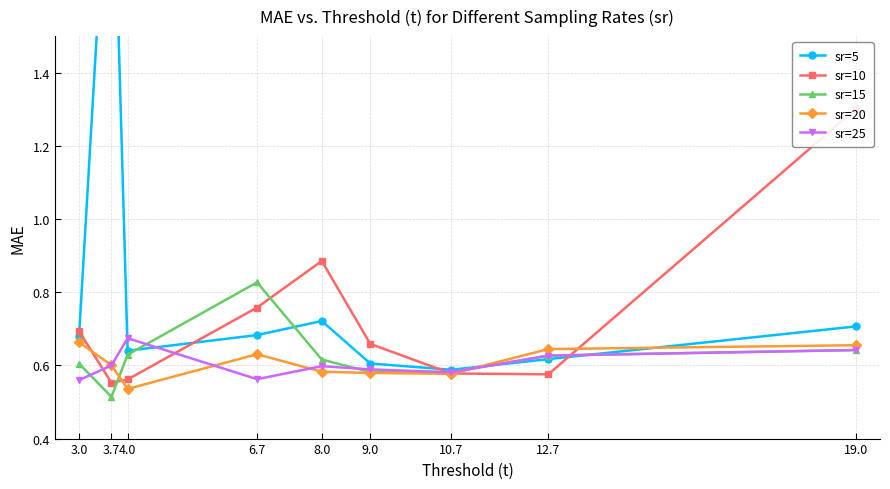

How many lines are shown in the chart?

5